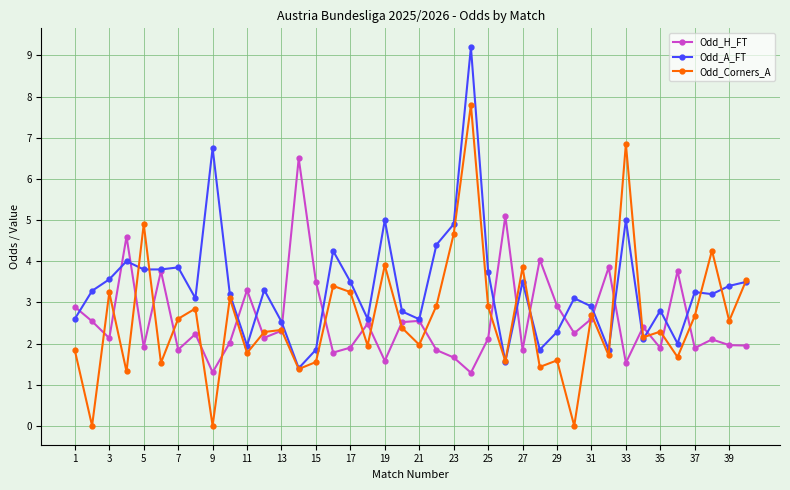

Rank the series by their maximum value, from lowest to highest.

Odd_H_FT, Odd_Corners_A, Odd_A_FT